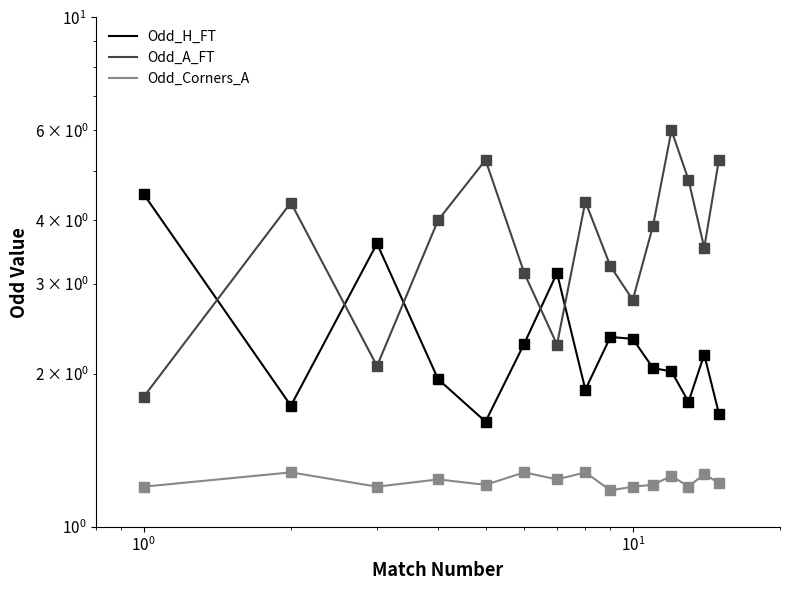

In Odd_Corners_A, how many points are lower than both neighbors (excluding endpoints)?

5